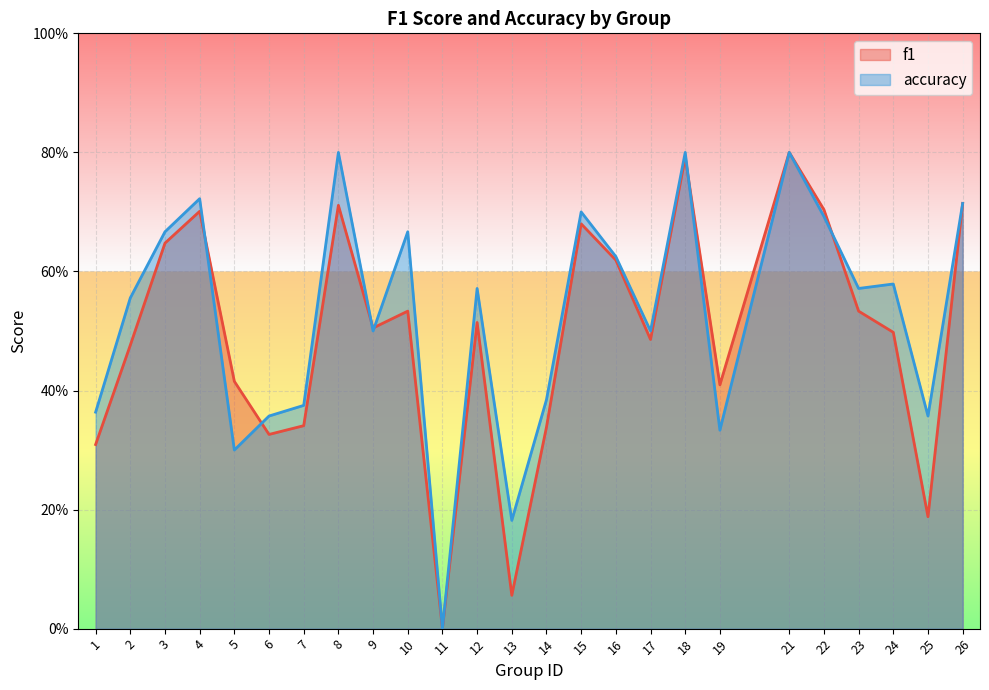

Which has a higher value, 3 or 18?

18